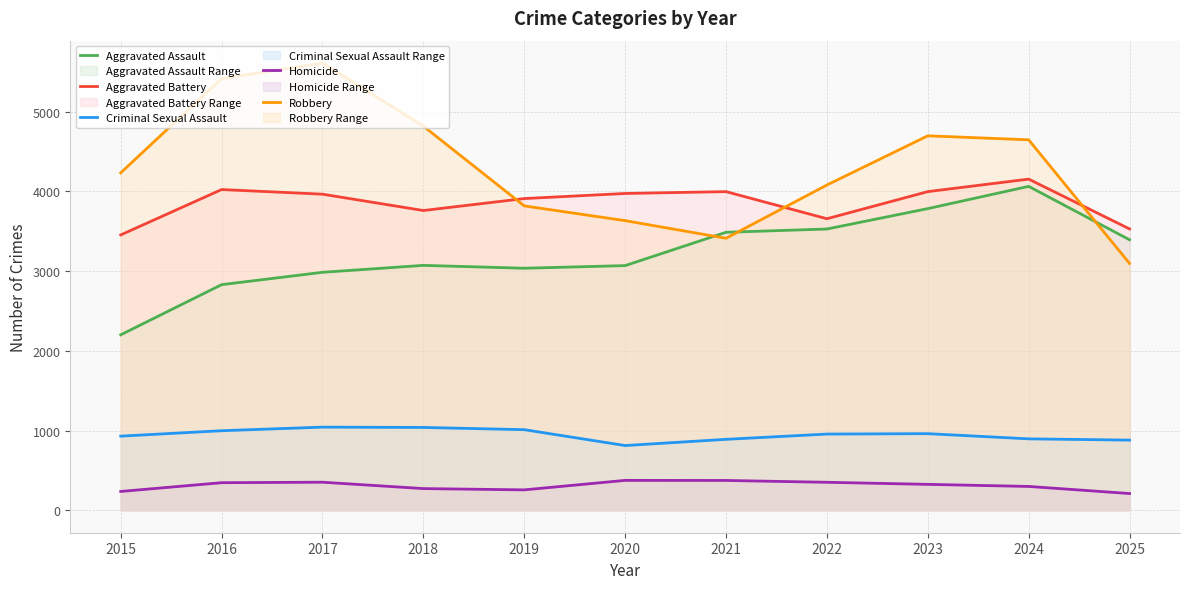

True or false: Criminal Sexual Assault and Homicide intersect in this chart.

False